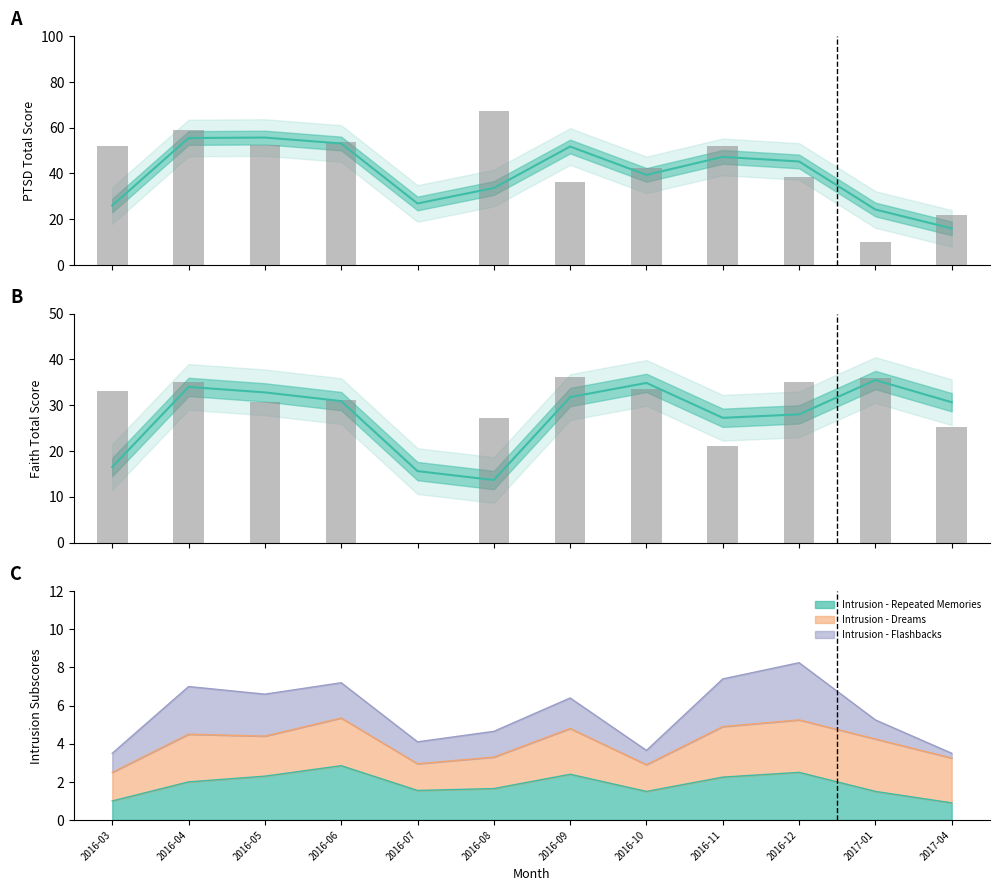

Read the Estimate value at 2016-10.

34.9